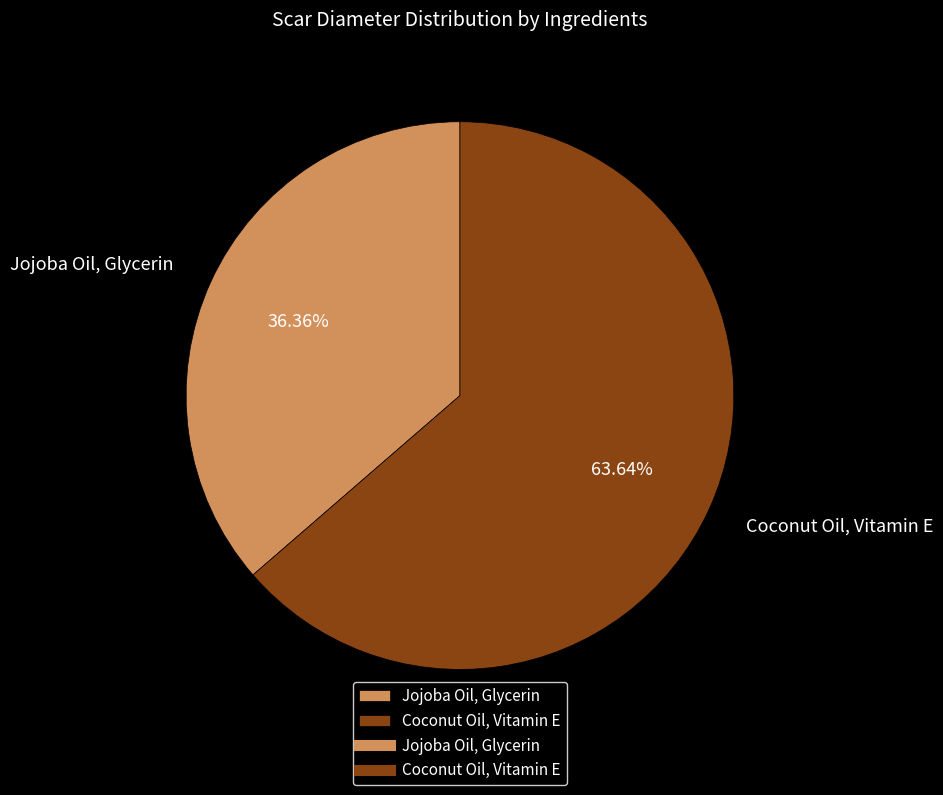

Which category has the smallest portion of the pie?

Jojoba Oil, Glycerin